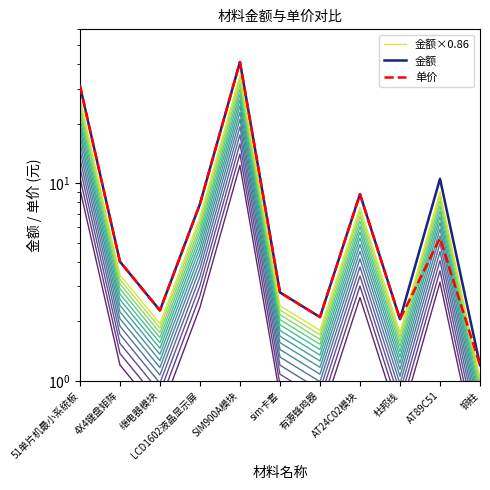

In 金额, how many points are higher than both neighbors (excluding endpoints)?

3